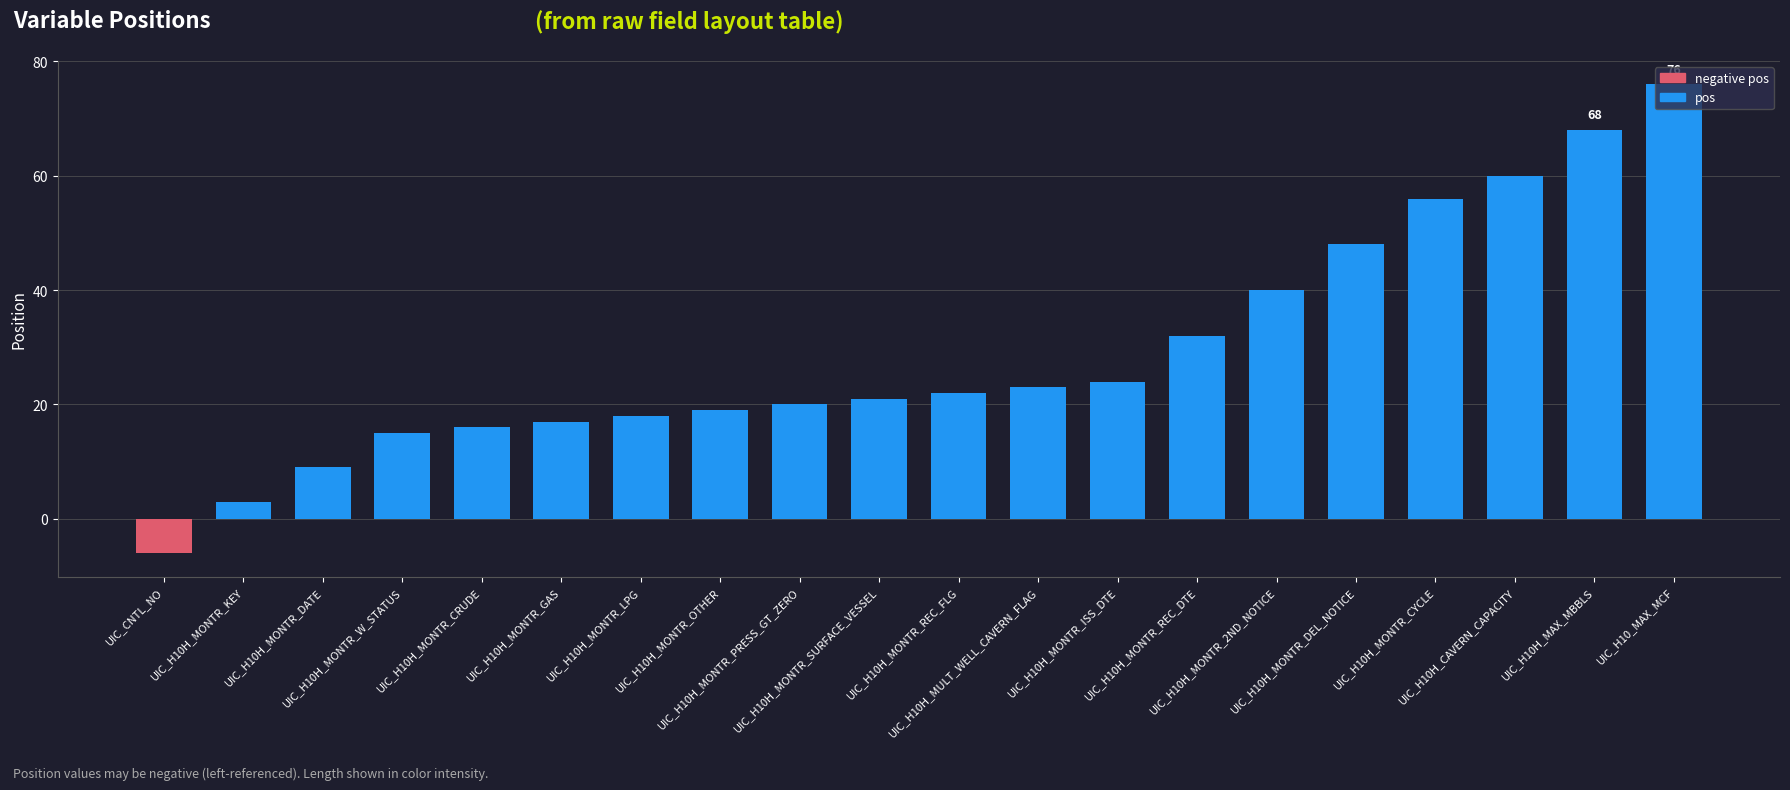

How many values are below 22?

10